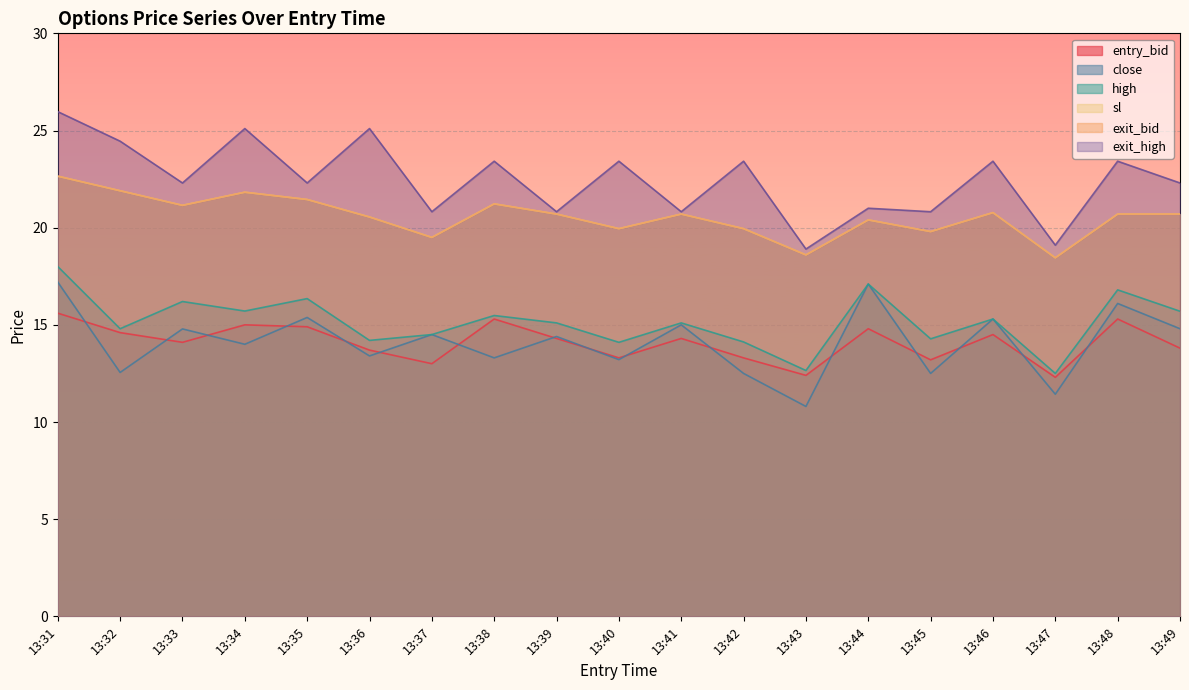

Reading left to right, extract all data points from this chart.

high: 18.0	14.8	16.2	15.7	16.4	14.2	14.5	15.5	15.1	14.1	15.1	14.1	12.7	17.1	14.3	15.3	12.5	16.8	15.7
close: 17.2	12.6	14.8	14.0	15.4	13.4	14.5	13.3	14.4	13.2	15.0	12.5	10.8	17.1	12.5	15.3	11.4	16.1	14.8
sl: 22.6	21.9	21.1	21.8	21.4	20.6	19.5	21.2	20.7	19.9	20.7	19.9	18.6	20.4	19.8	20.8	18.4	20.7	20.7
exit_bid: 22.6	21.9	21.1	21.8	21.4	20.6	19.5	21.2	20.7	19.9	20.7	19.9	18.6	20.4	19.8	20.8	18.4	20.7	20.7
entry_bid: 15.6	14.6	14.1	15.0	14.9	13.7	13.0	15.3	14.3	13.3	14.3	13.3	12.4	14.8	13.2	14.5	12.3	15.3	13.8
exit_high: 26.0	24.4	22.3	25.1	22.3	25.1	20.8	23.4	20.8	23.4	20.8	23.4	18.9	21.0	20.8	23.4	19.1	23.4	22.3